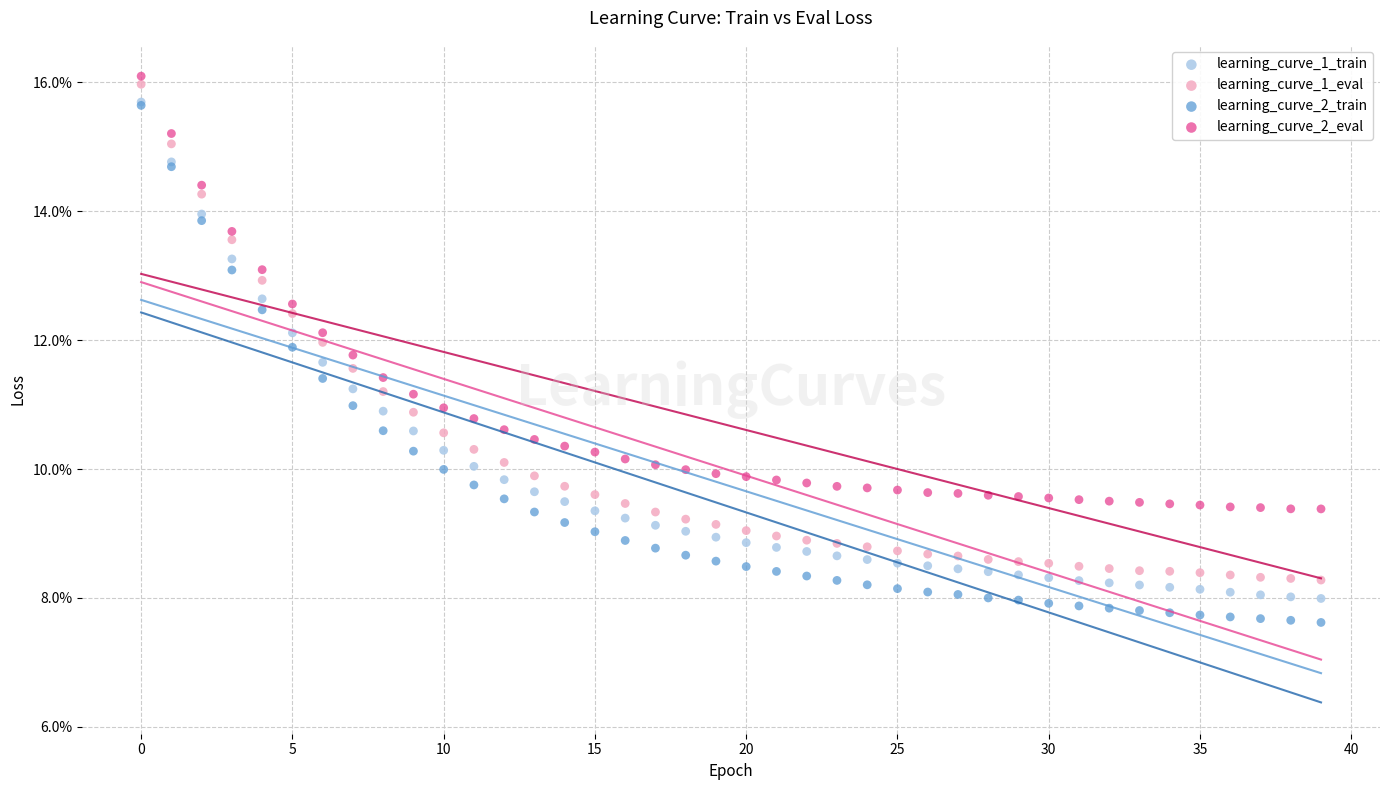

Which series reaches the minimum Y coordinate?

learning_curve_2_train